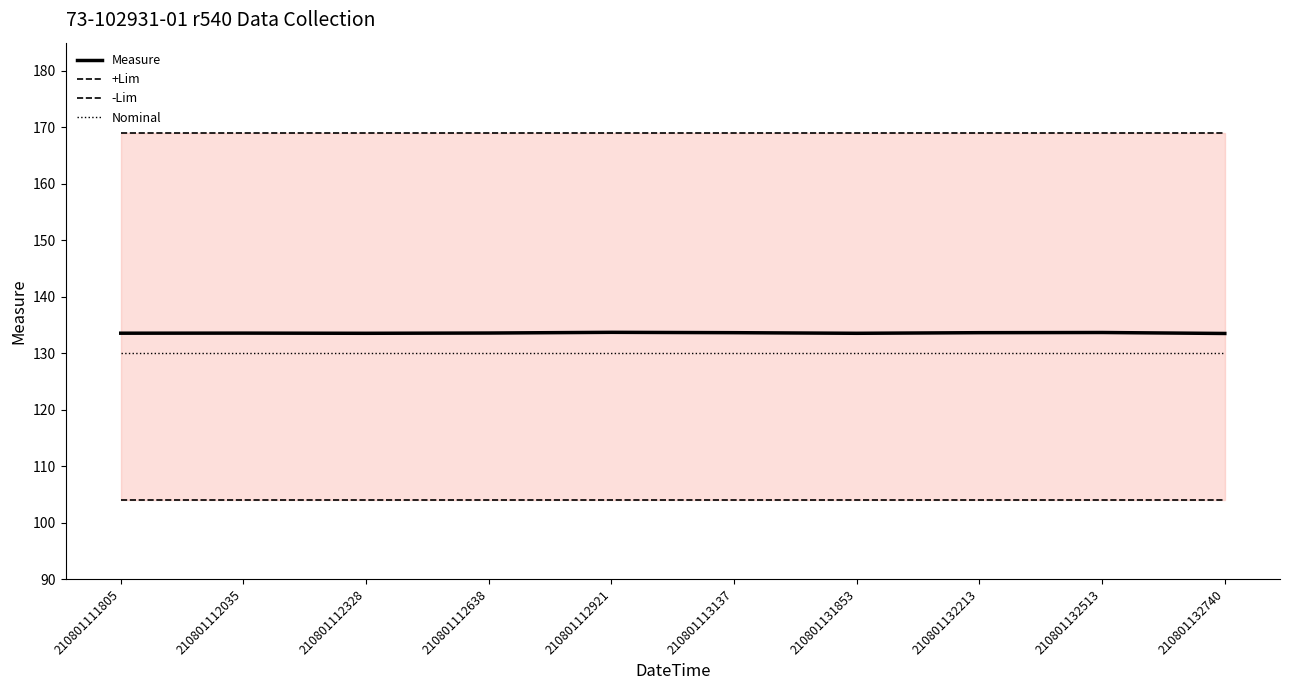

What is the difference between the highest and lowest values at 210801112638?

65.0